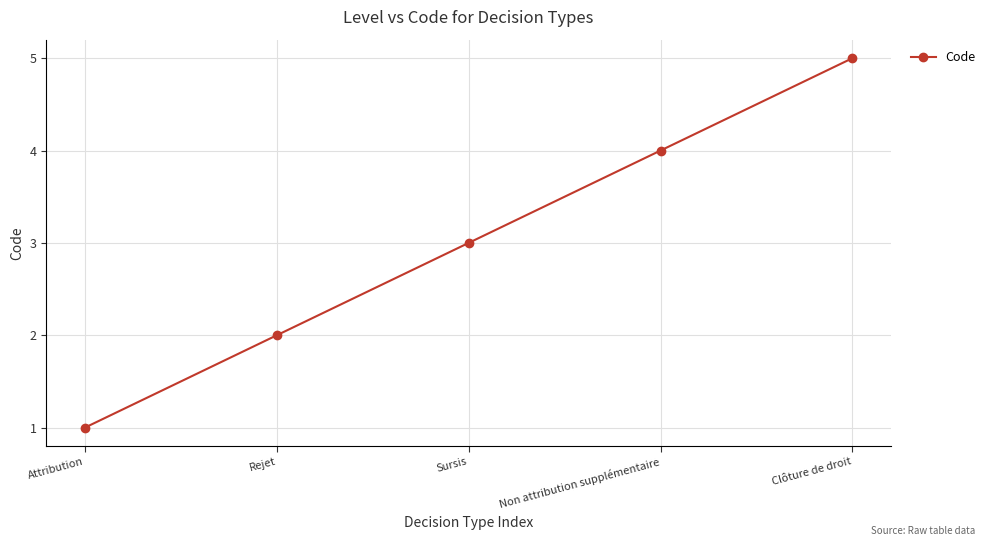

Count the number of categories in the chart.

5